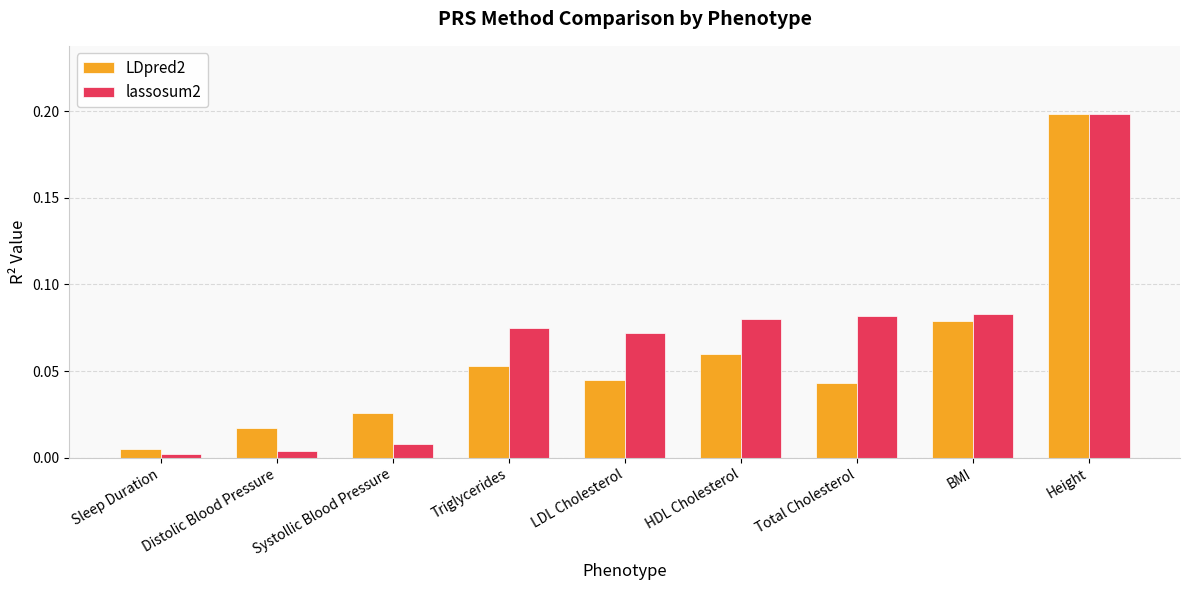

Are the bars horizontal?

No